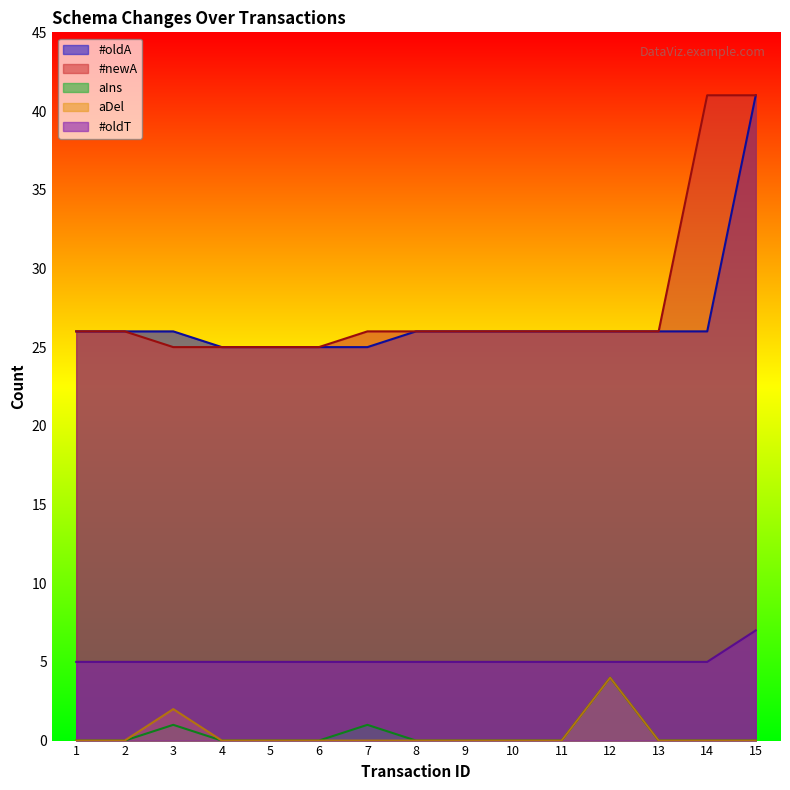

Which series changed the most between 6 and 8?

#oldA